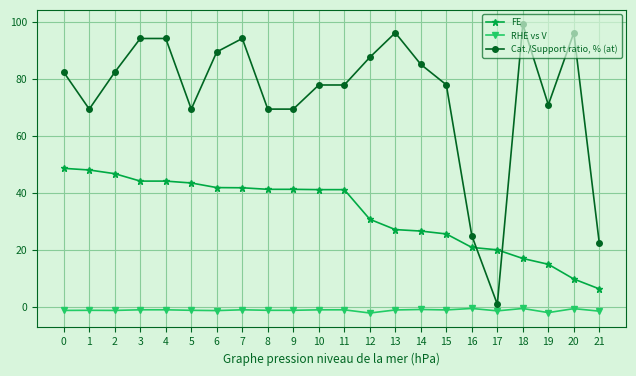

What is the sum of all RHE vs V values?

-26.6